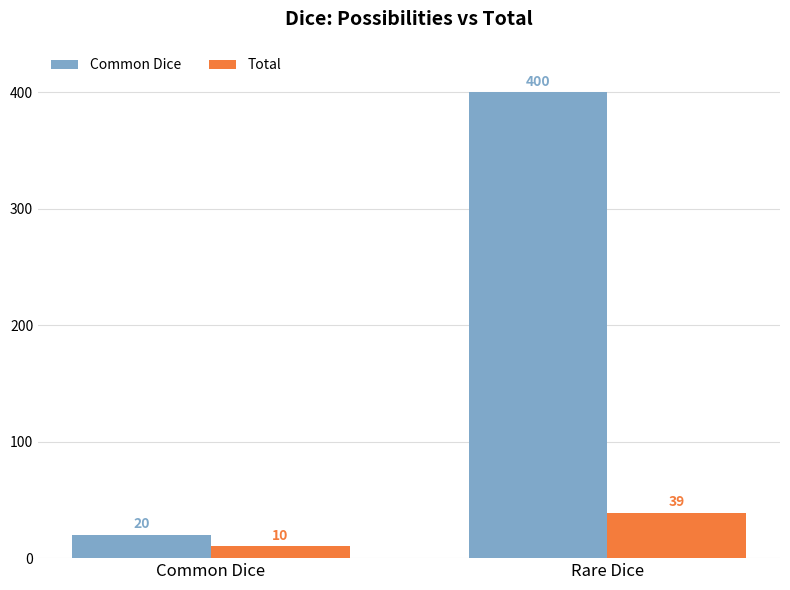

What is the sum of all Total values?

49